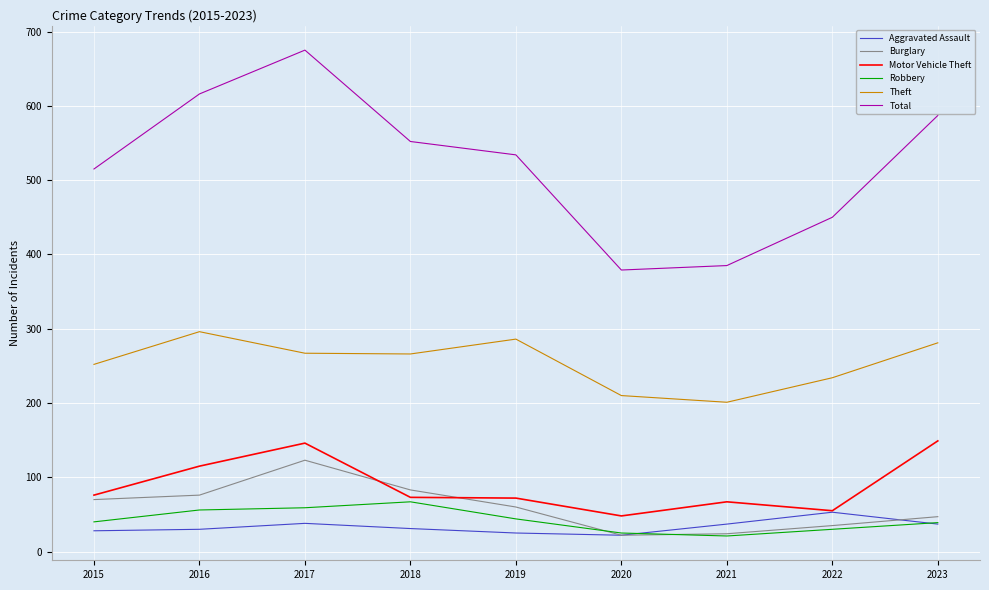

What is the difference between the second highest and second lowest values in the Robbery series?

34